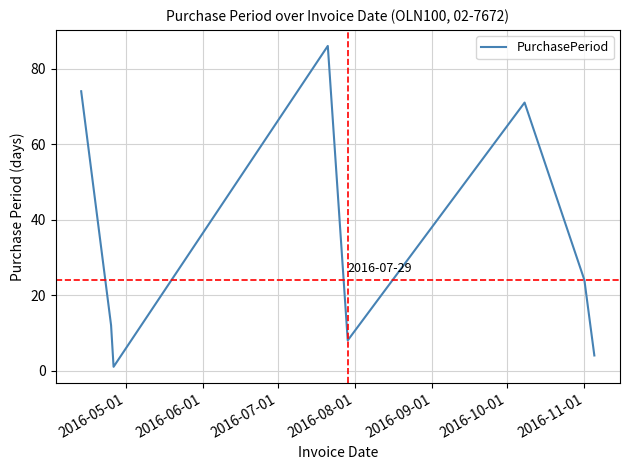

True or false: there are more than 0 points higher than both neighbors.

True